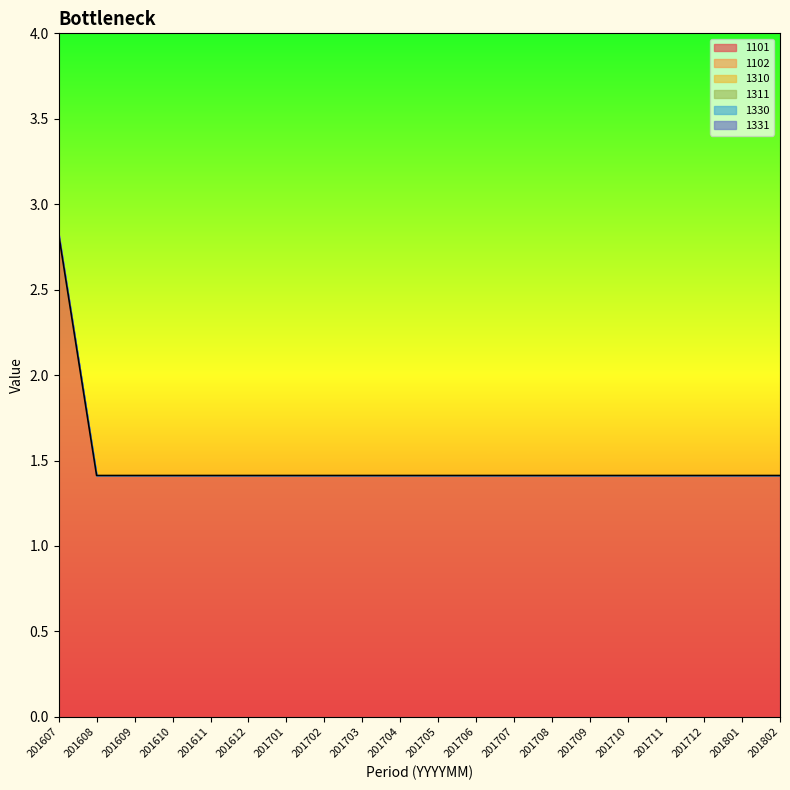

At how many categories does at least one series exceed 1?

20